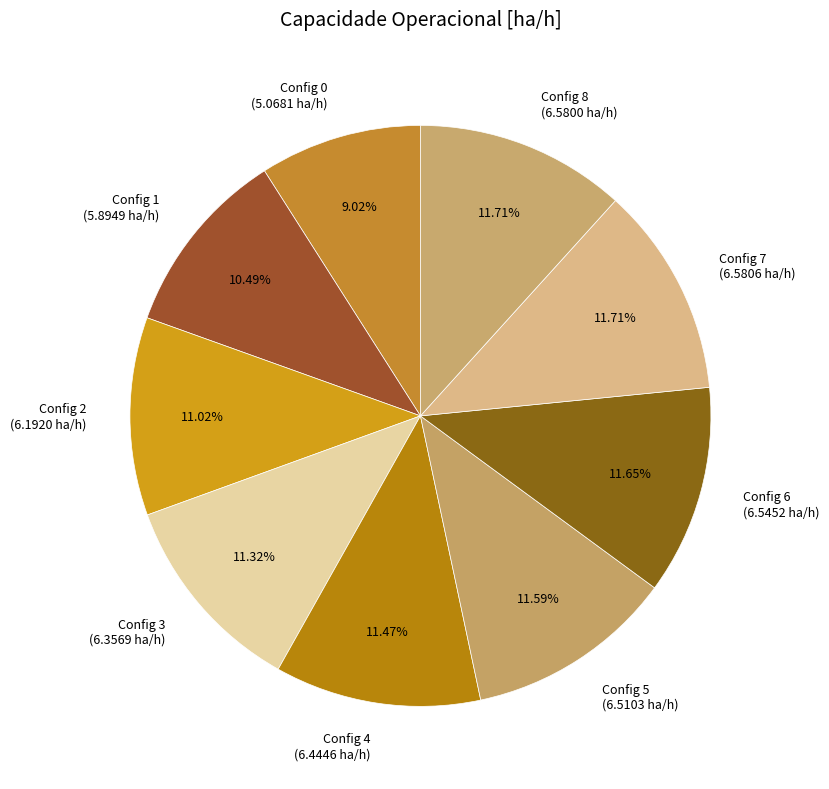

Is the sum of Config 5 (6.5103 ha/h) and Config 7 (6.5806 ha/h) greater than half?

No